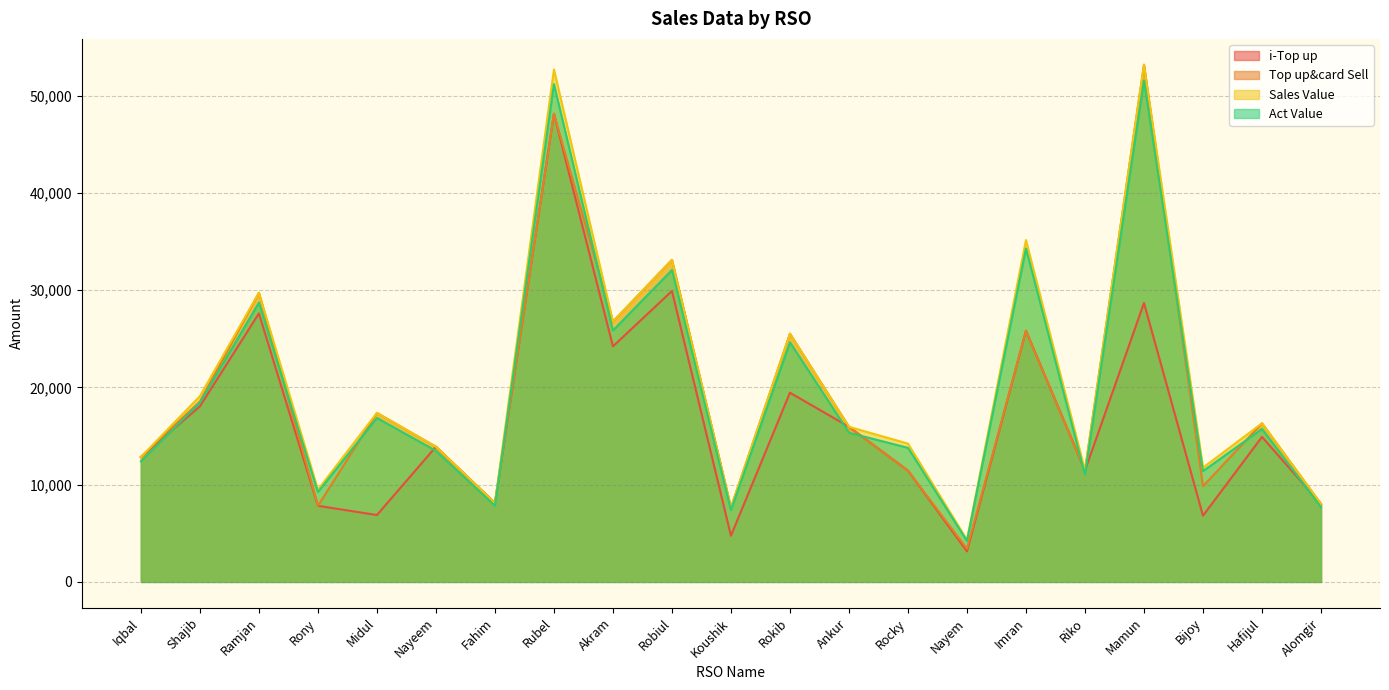

At how many categories does at least one series exceed 21972?

7